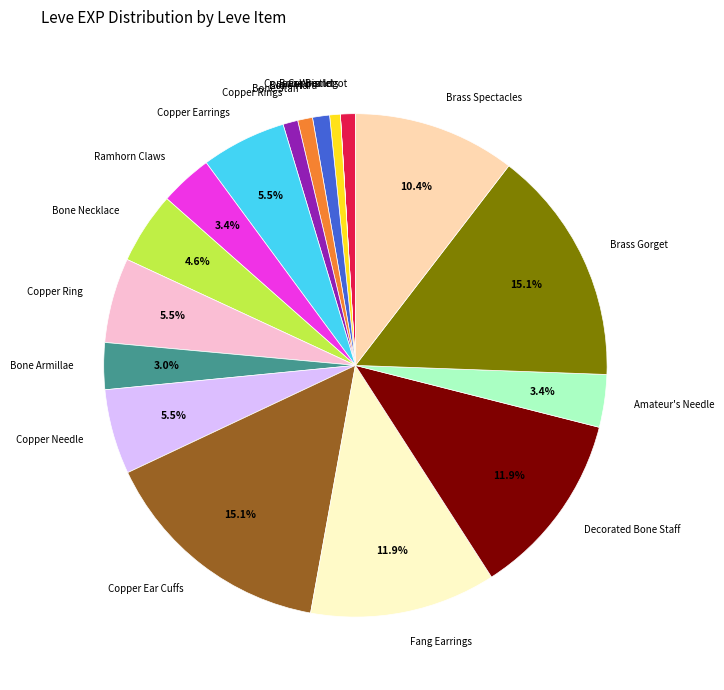

Which has a higher value, Decorated Bone Staff or Brass Gorget?

Brass Gorget